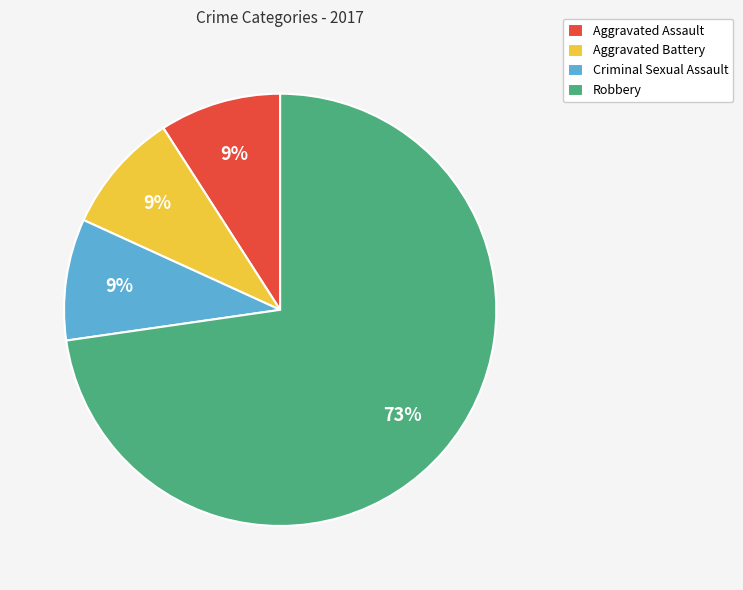

Count the number of slices in the pie.

4